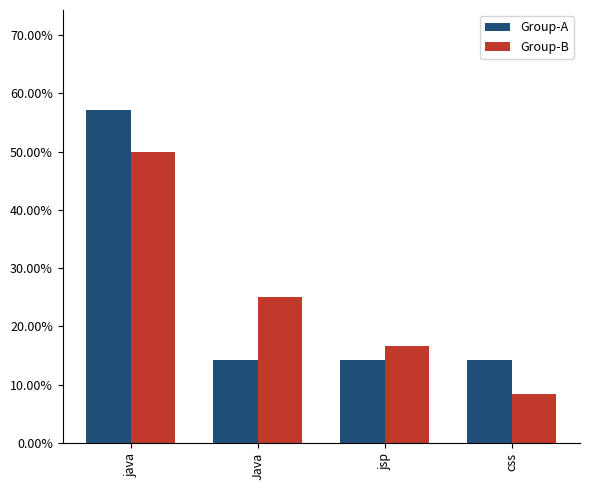

At which label does Group-A reach its peak?

java